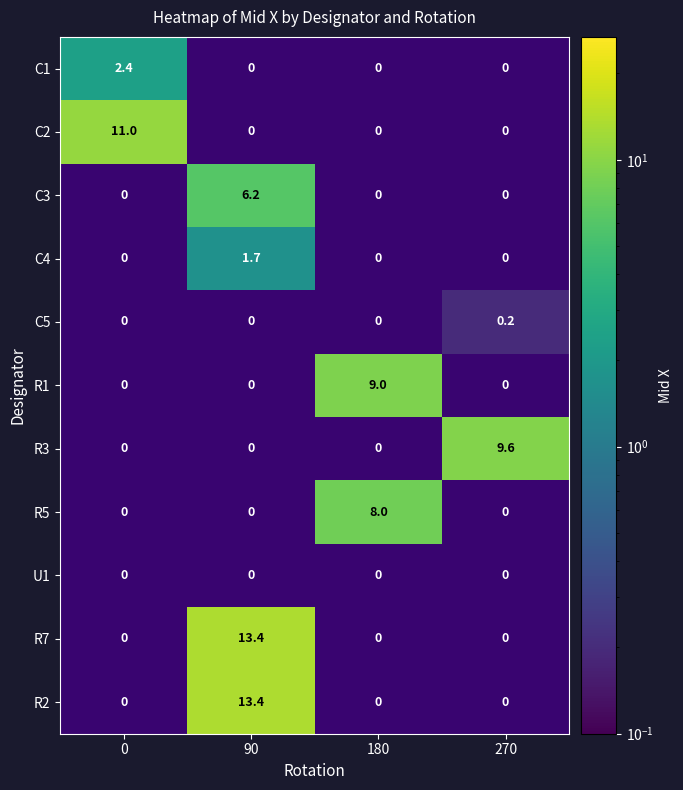

The value of C1 at 0 is 1. True or false?

False